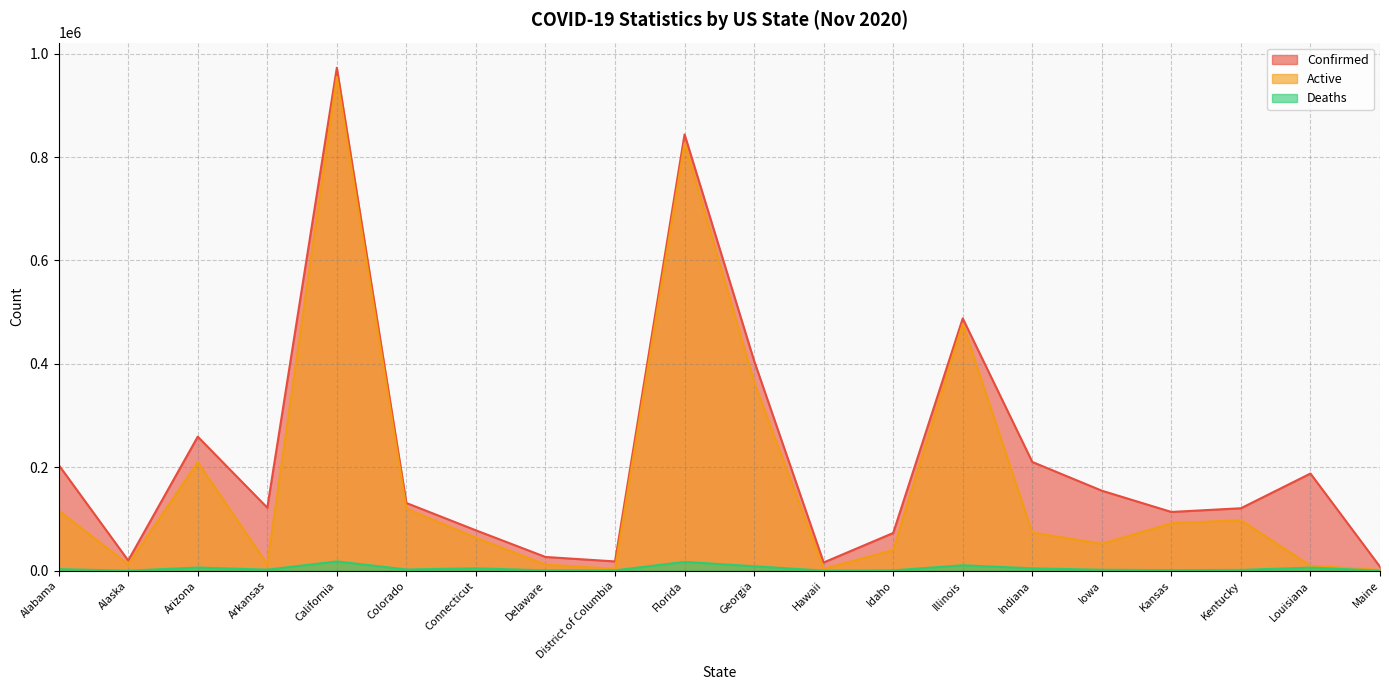

What is the spread (max minus min) of values at Alabama?

201581